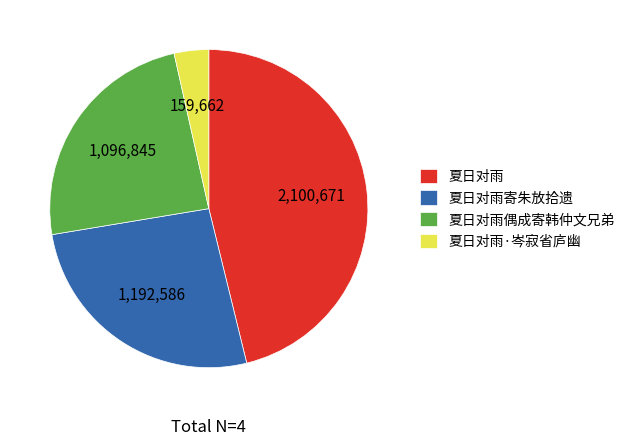

How many slices are in this pie chart?

4